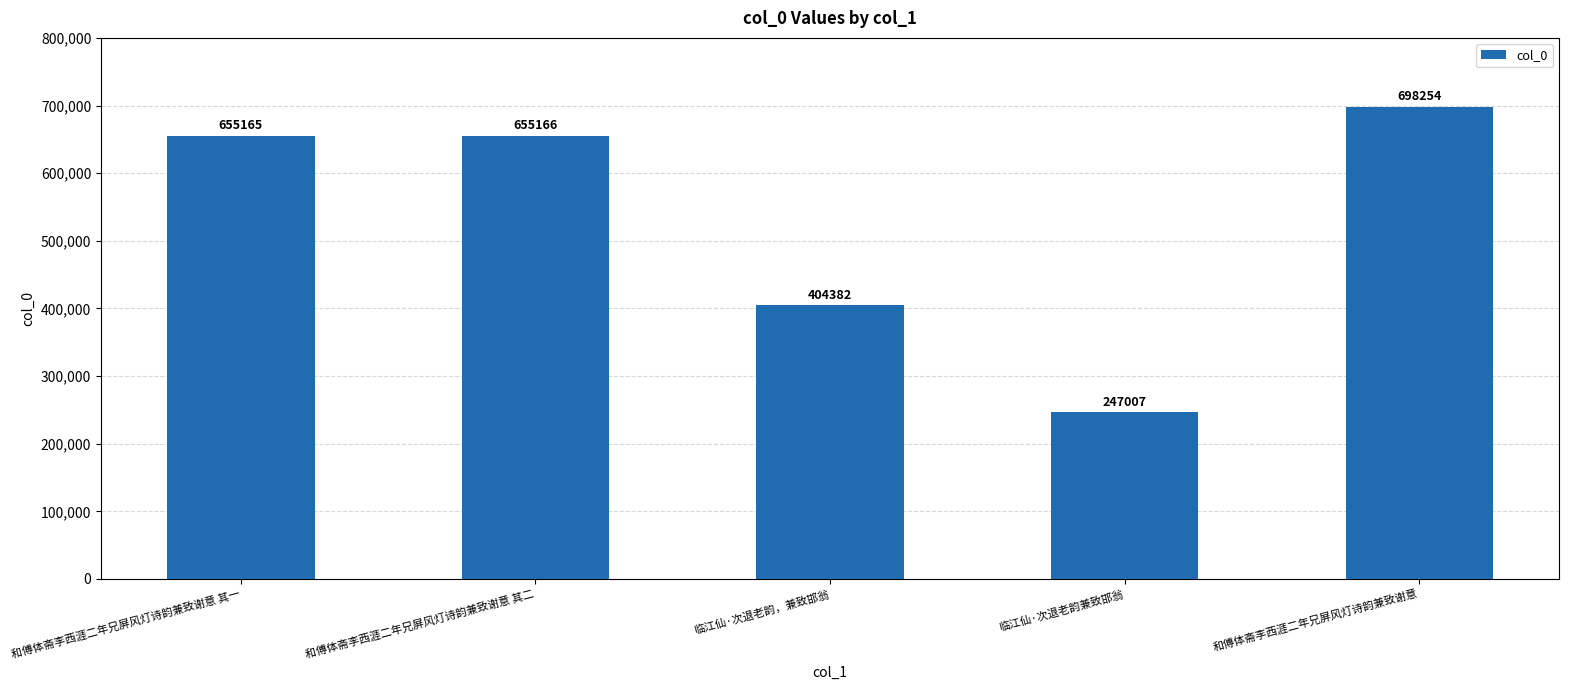

What is the label of the 3rd bar from the right?

临江仙·次退老韵，兼致邯翁